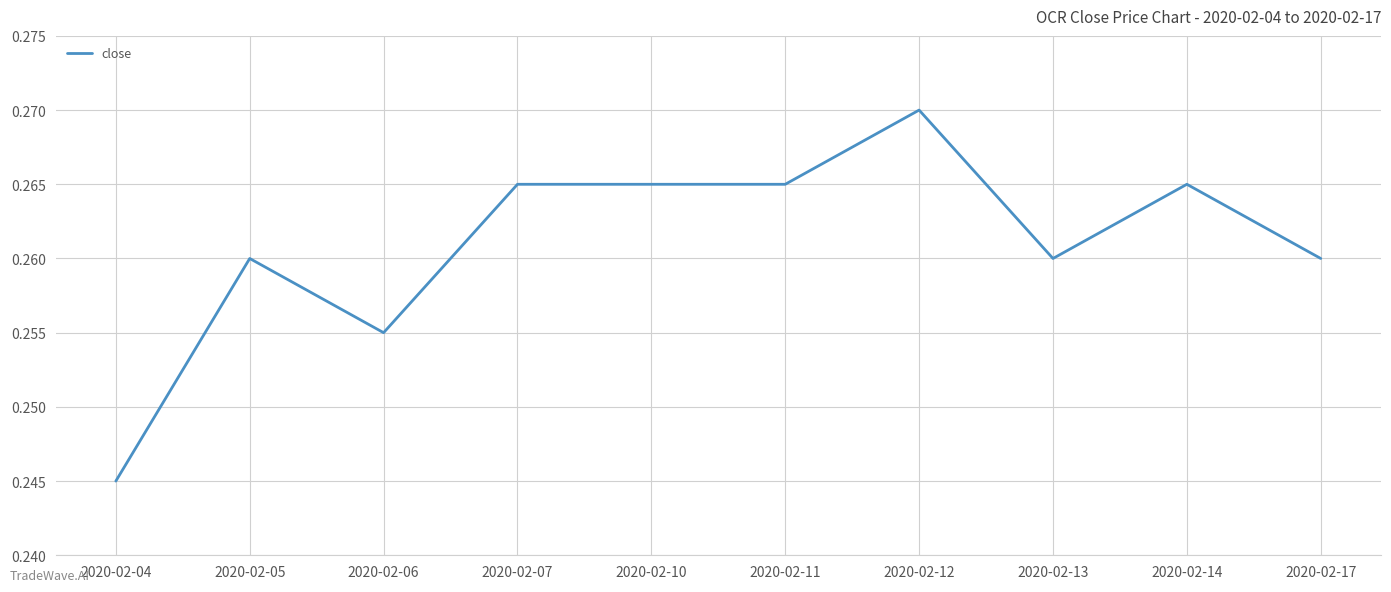

Which has a higher value, 2020-02-05 or 2020-02-04?

2020-02-05